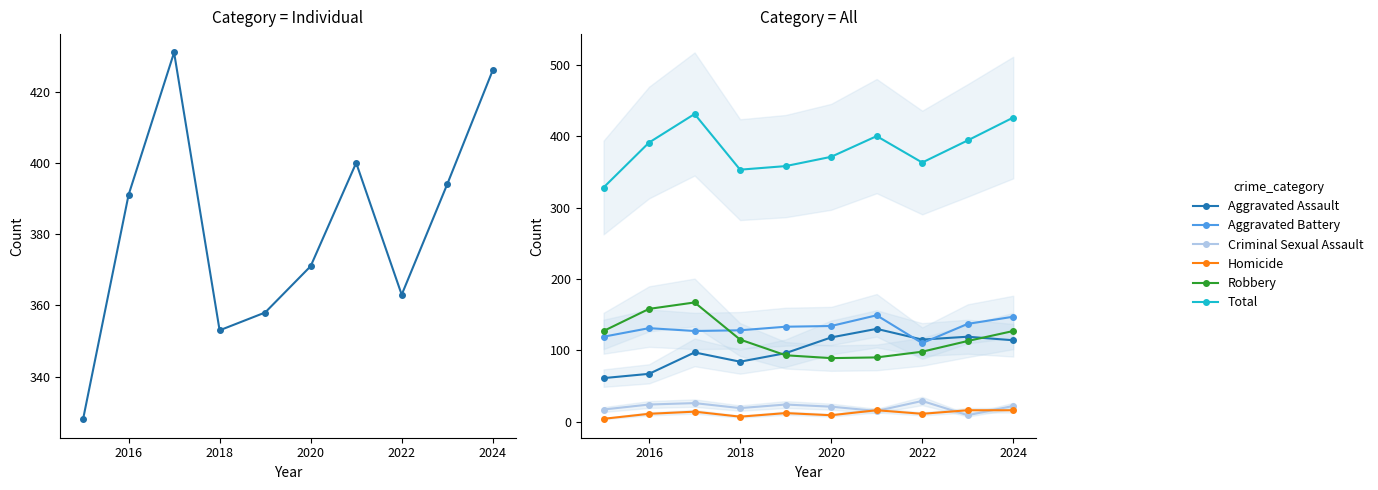

The value of Total at 2024 is 426. True or false?

True